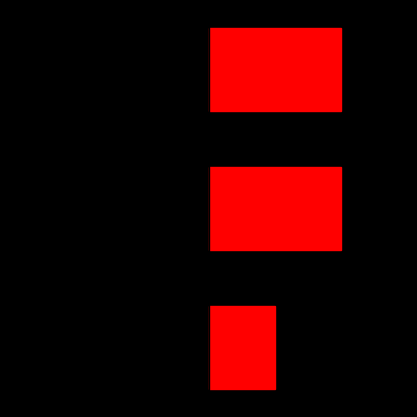

List the labels in order of Red value, largest first.

1.0, 2.0, 0.0